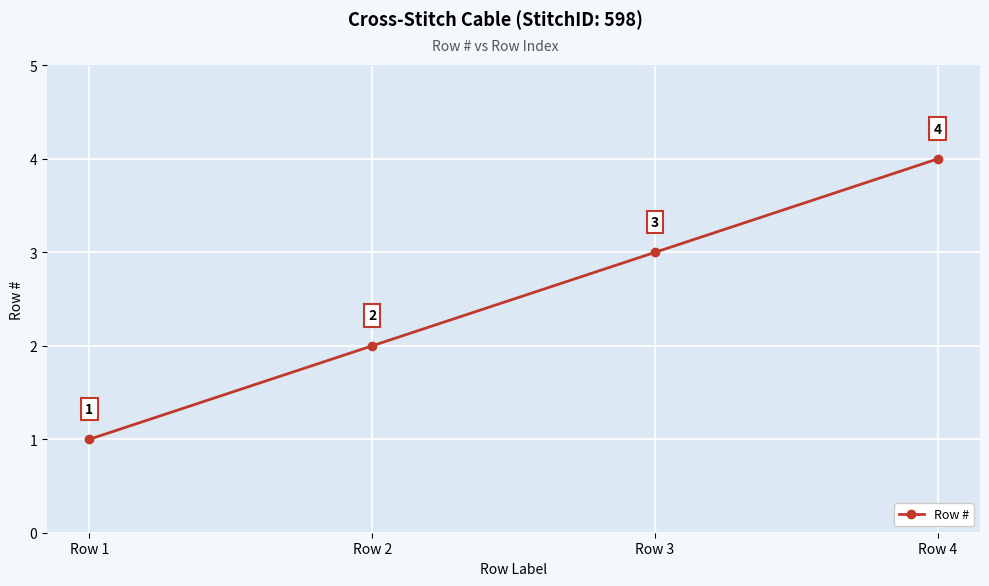

Count the values in the range 2 to 4.

3